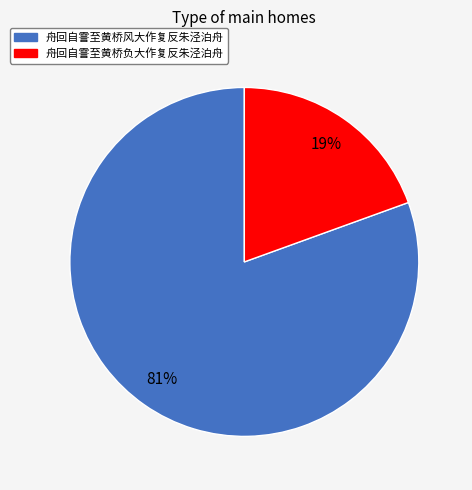

To the nearest percent, what is the combined percentage of 舟回自霅至黄桥负大作复反朱泾泊舟 and 舟回自霅至黄桥风大作复反朱泾泊舟?

100%